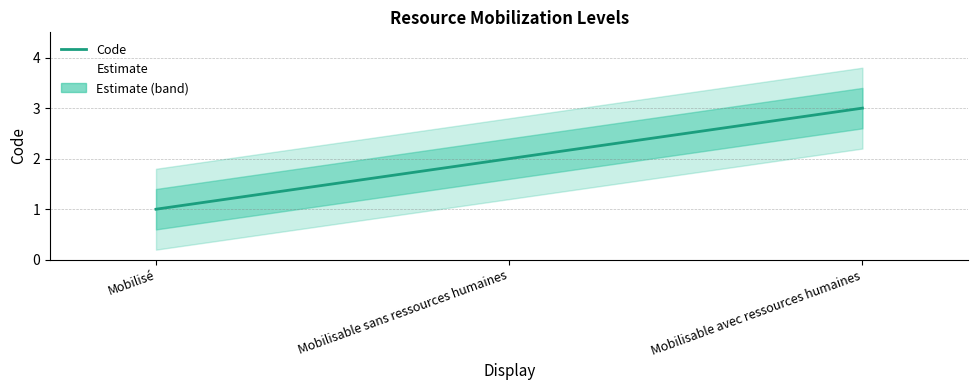

What is the label of the 1st point from the left?

Mobilisé